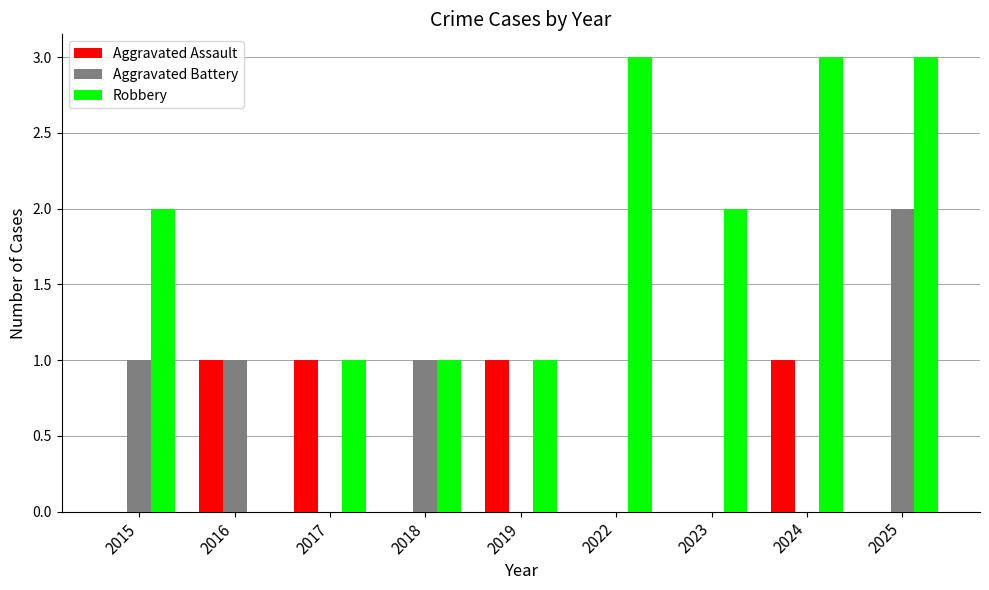

What is the sum of all Aggravated Assault values?

4